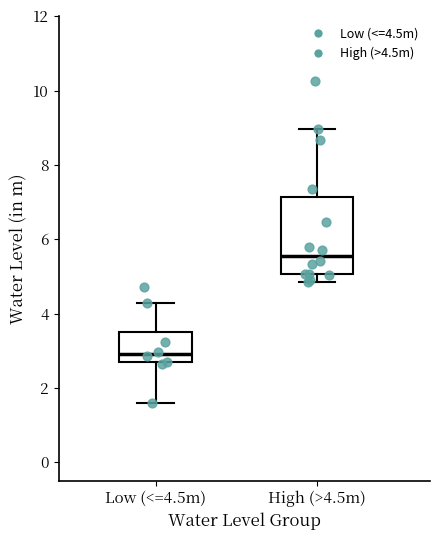

Reading left to right, read every box against the y-axis: the position of its median line, the range the box covers, and the ends of its whiskers. The values are not printed on the chart, so give them approximately, as read against the axis.

Low (<=4.5m): median 3.0, box 2.6 to 3.4, whiskers 1.6 to 4.2
High (>4.5m): median 5.6, box 5.0 to 7.2, whiskers 4.8 to 9.0